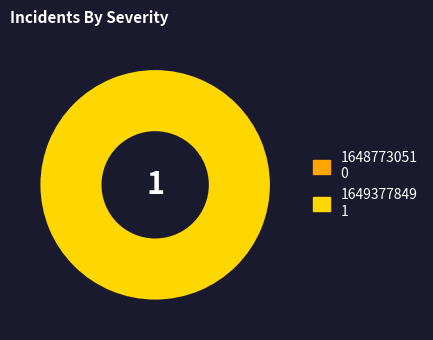

The 1648773051 slice represents 1% of the pie. True or false?

False